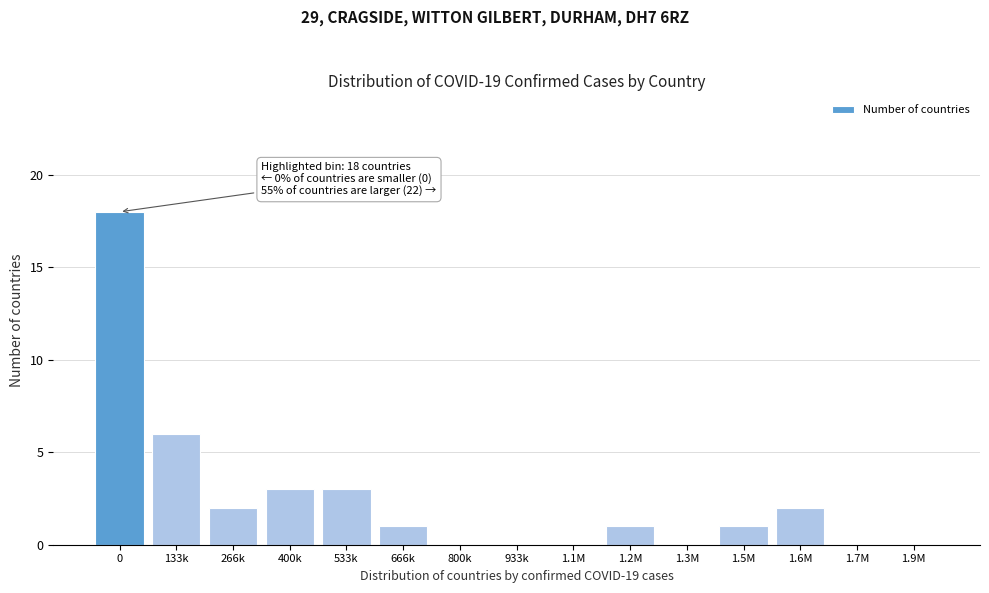

Reading left to right, transcribe all the data shown in this chart.

0=18	133k=6	266k=2	400k=3	533k=3	666k=1	800k=0	933k=0	1.1M=0	1.2M=1	1.3M=0	1.5M=1	1.6M=2	1.7M=0	1.9M=0